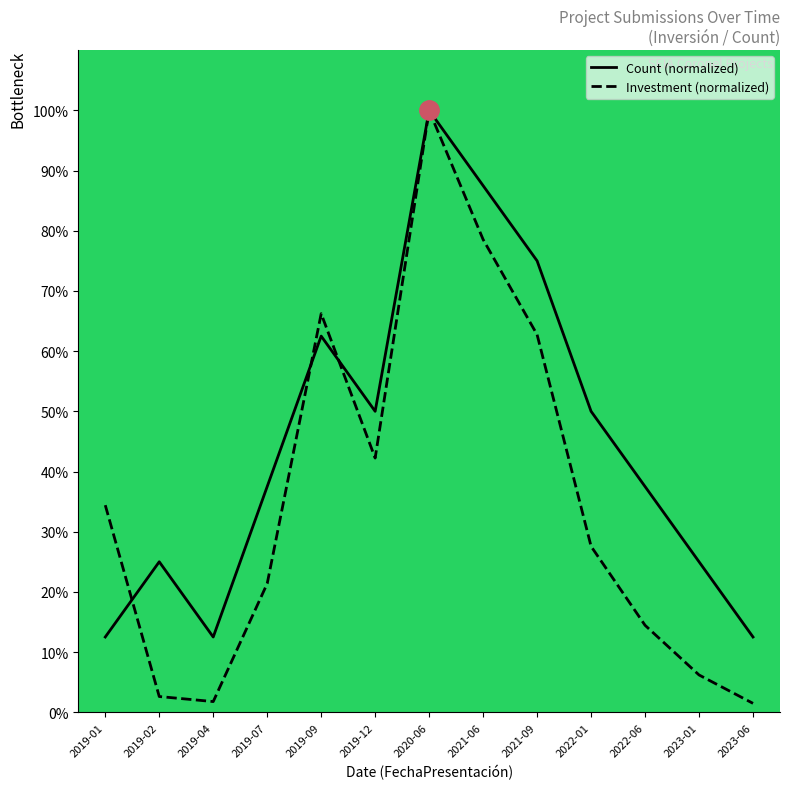

What is the difference between the maximum and minimum values in the Count series?

87.5